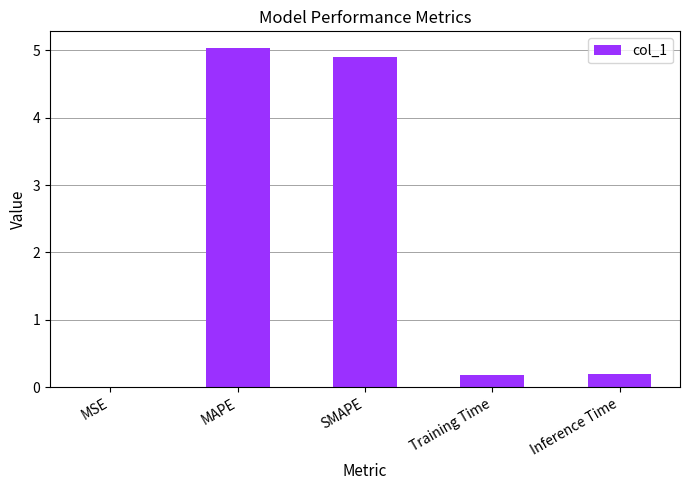

What is the average value?

2.1